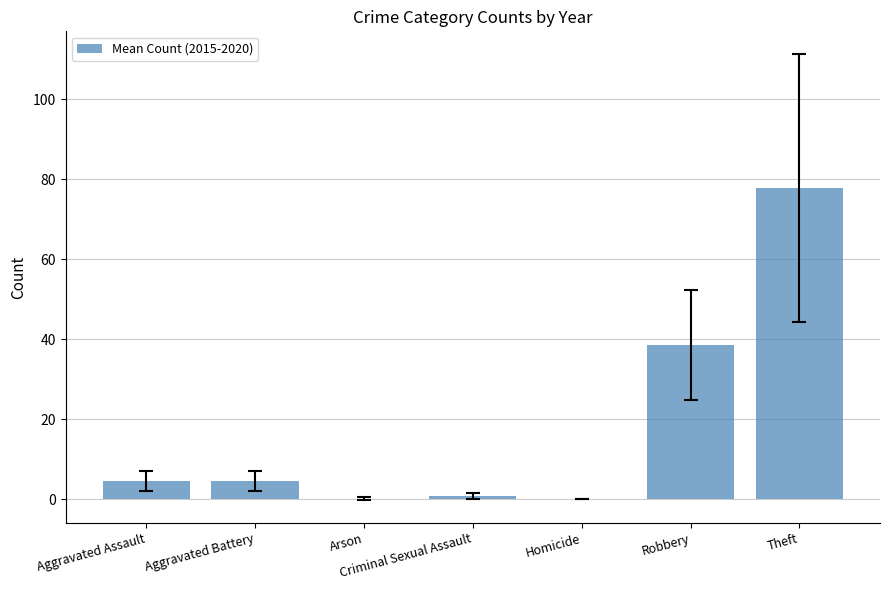

What is the greatest value displayed?

77.8